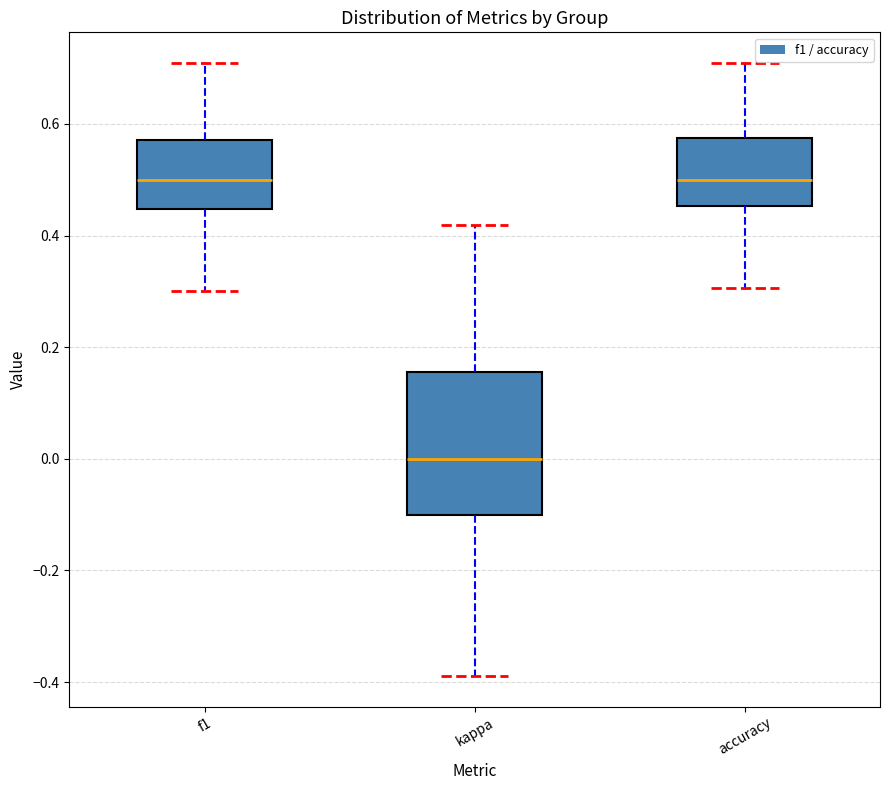

Comparing the boxes themselves (not the whiskers), which one is the tallest?

kappa